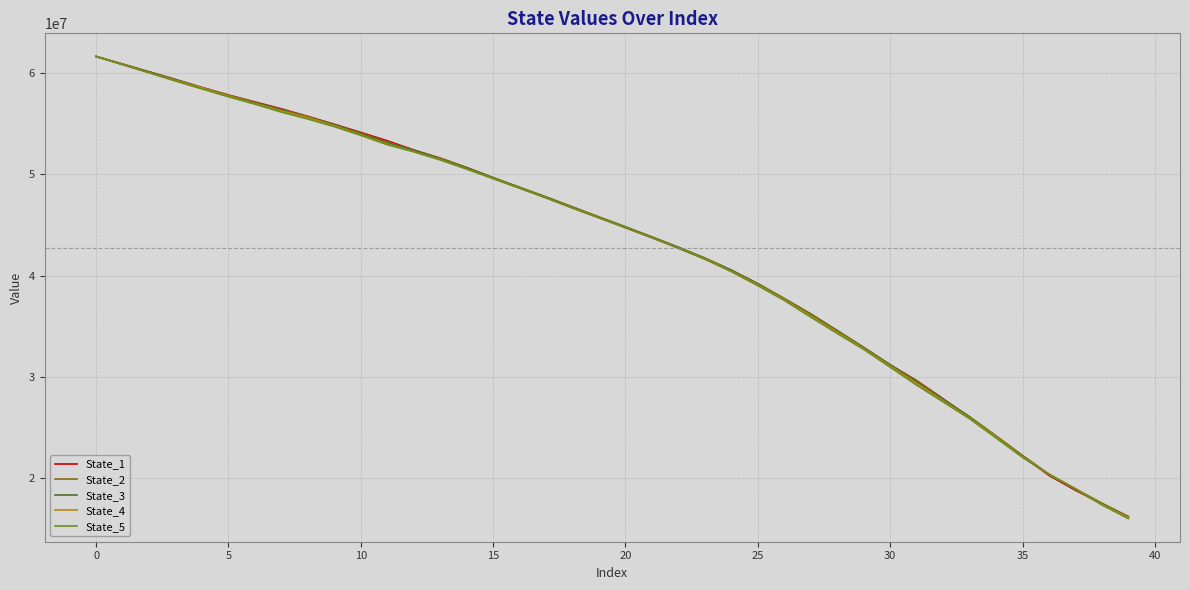

What is the maximum value for State_4?

61626645.1